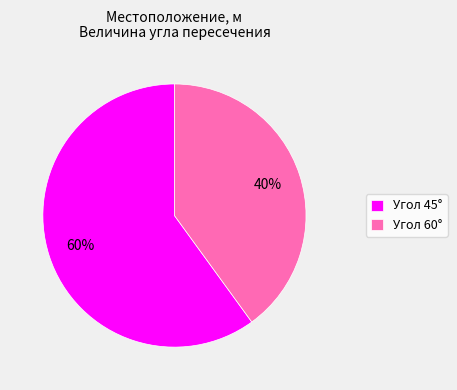

Which has a higher value, Угол 45° or Угол 60°?

Угол 45°